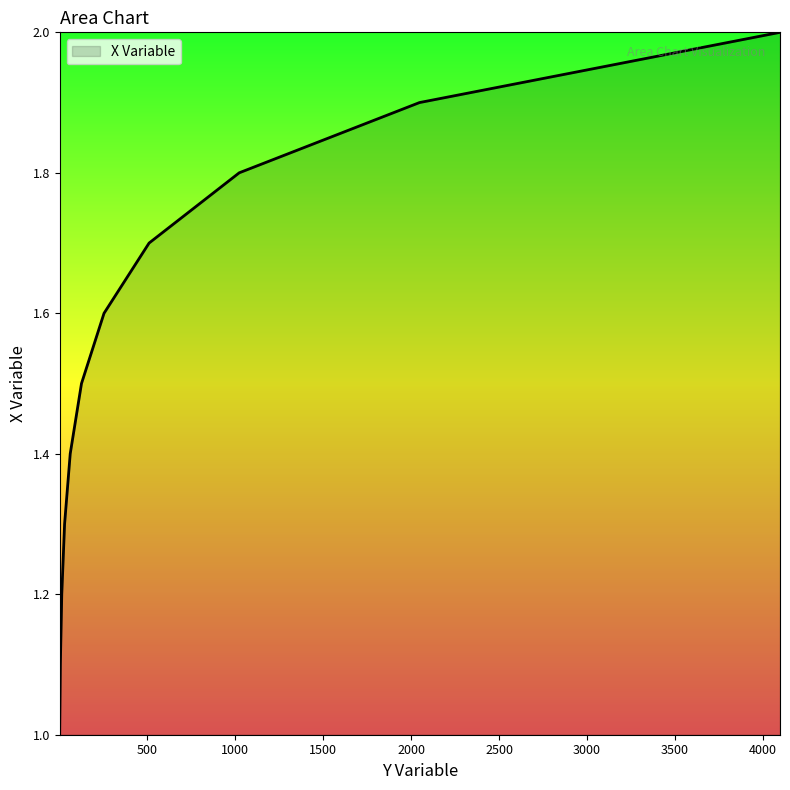

What is the difference between the maximum and minimum values?

1.0